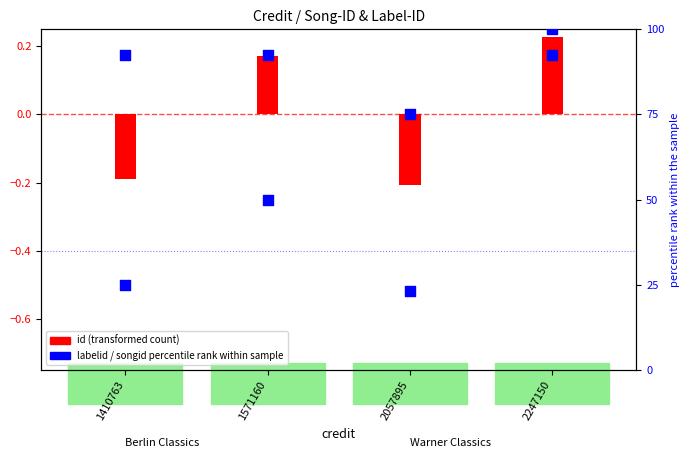

Between 2057895 and 1571160, which is larger?

1571160